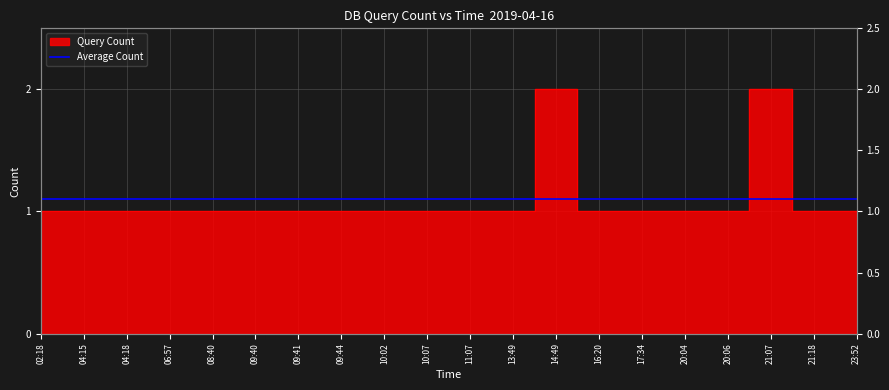

The chart shows a value of 1 at 06:57. True or false?

True